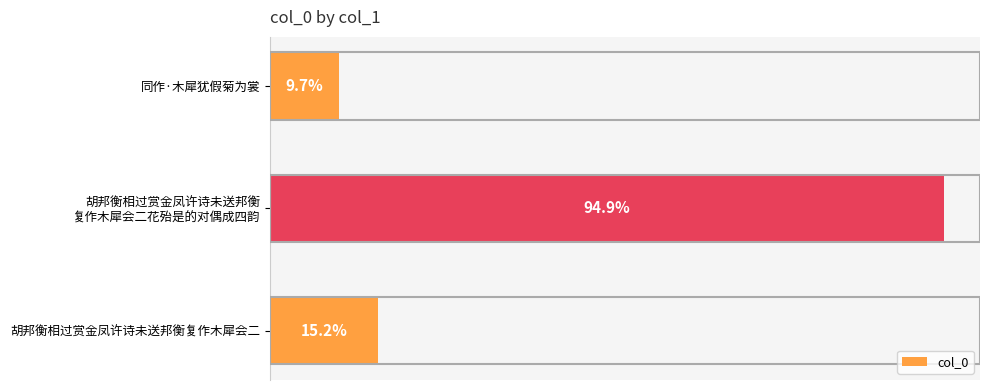

Are the bars horizontal?

Yes